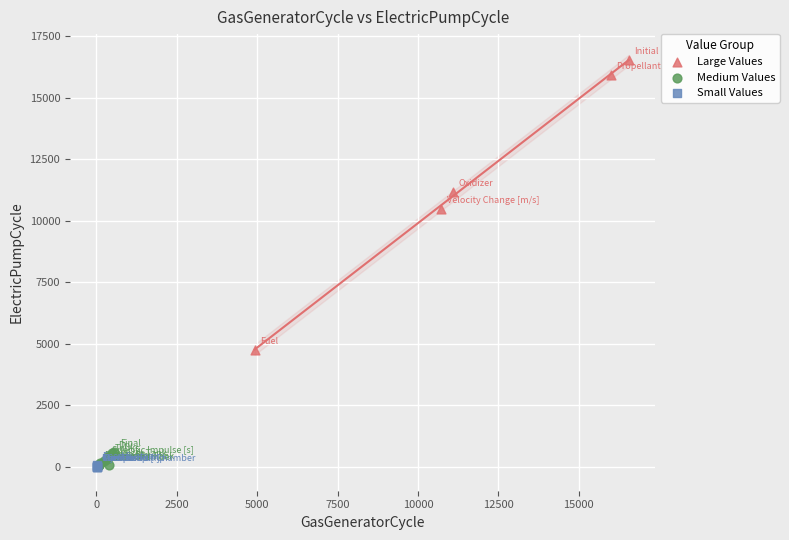

Which series has the largest Y range (max minus min)?

Large Values